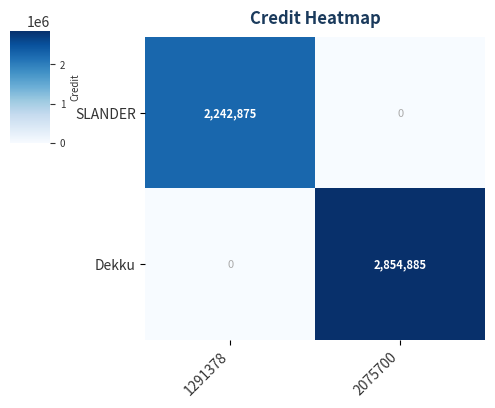

The value of SLANDER at 2075700 is 947510. True or false?

False